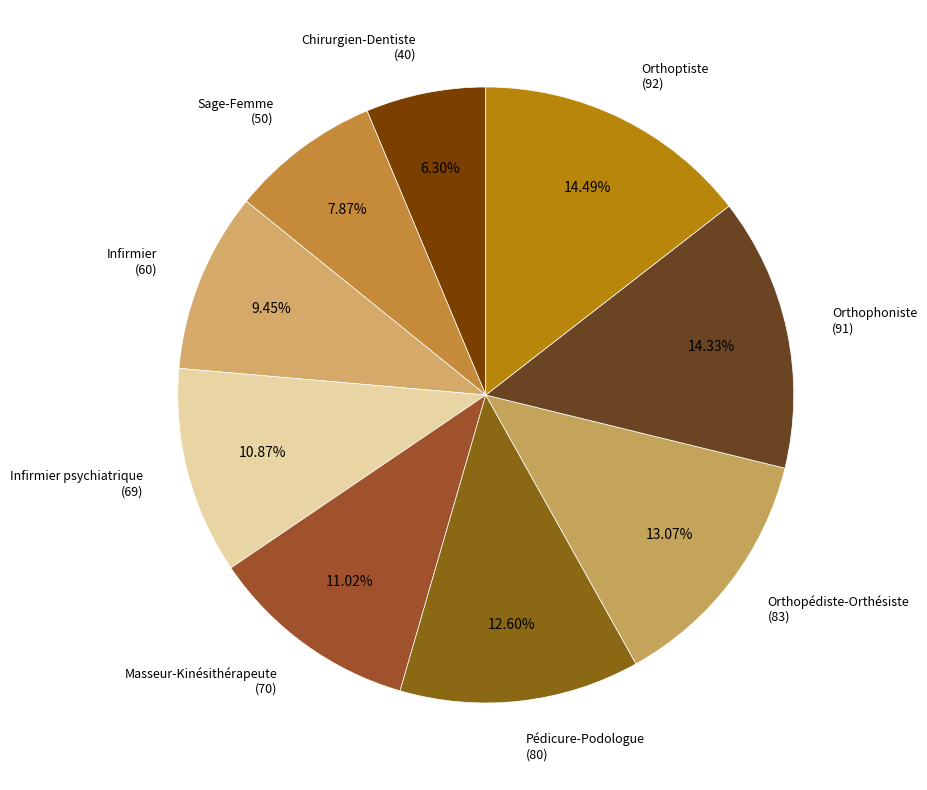

What is the smallest slice in the pie chart?

Chirurgien-Dentiste